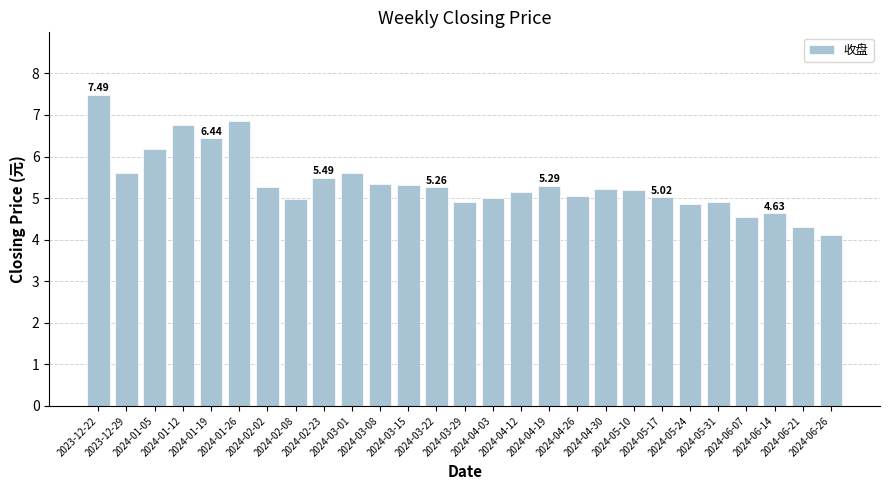

What is the difference between the maximum and second lowest values?

3.2